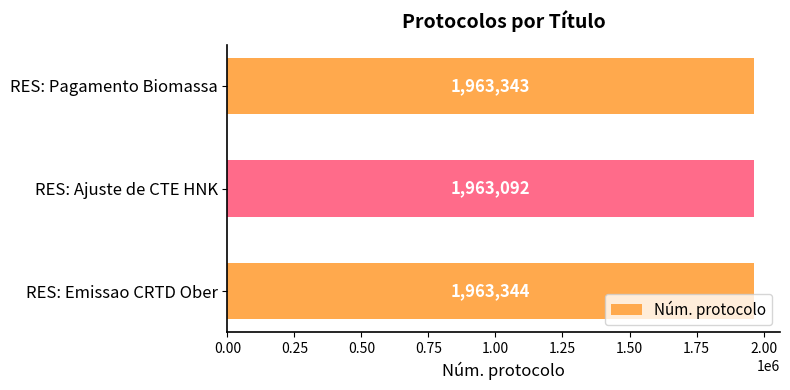

Reading bottom to top, list all the values displayed in this chart.

RES: Emissao CRTD Ober=1963344	RES: Ajuste de CTE HNK=1963092	RES: Pagamento Biomassa=1963343